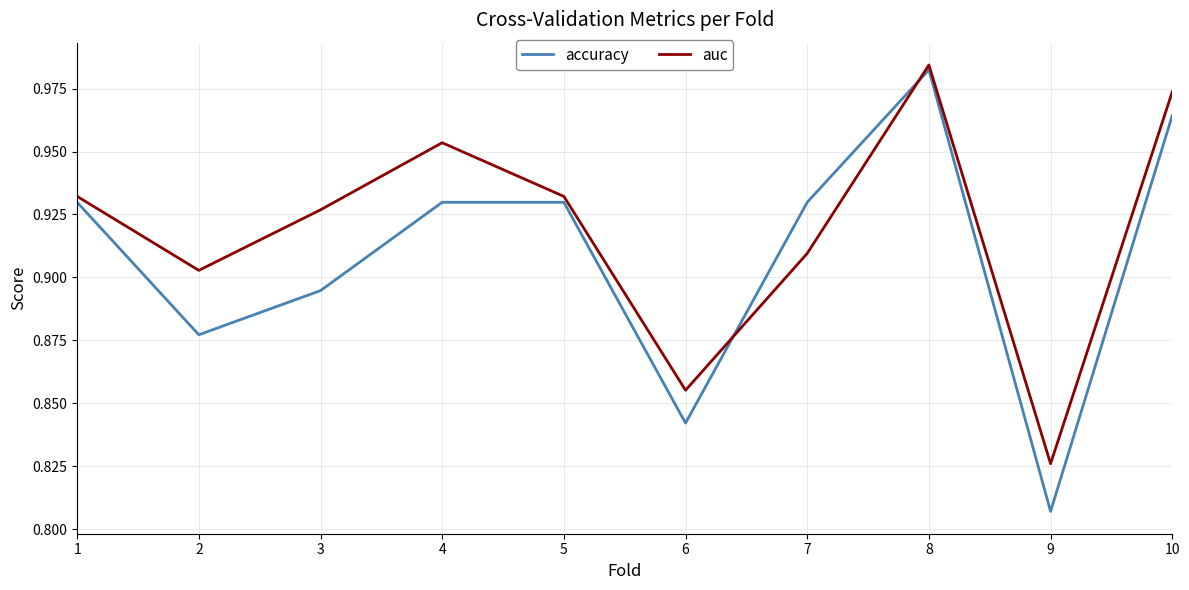

What is the sum of the accuracy values at 10 and 1?

1.9